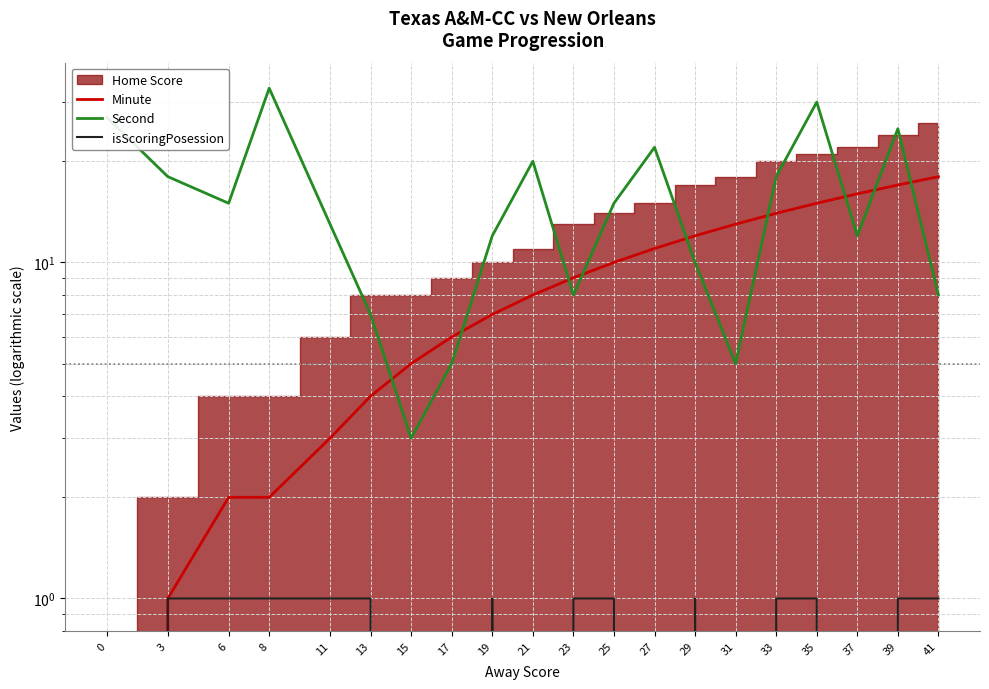

What is the sum of the isScoringPosession values at 29 and 23?

2